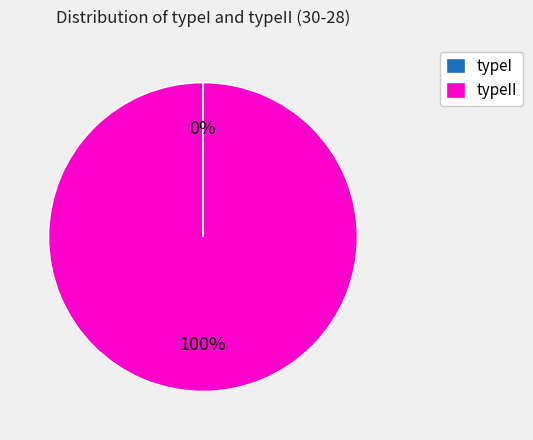

To the nearest percent, what is the average slice percentage?

50%